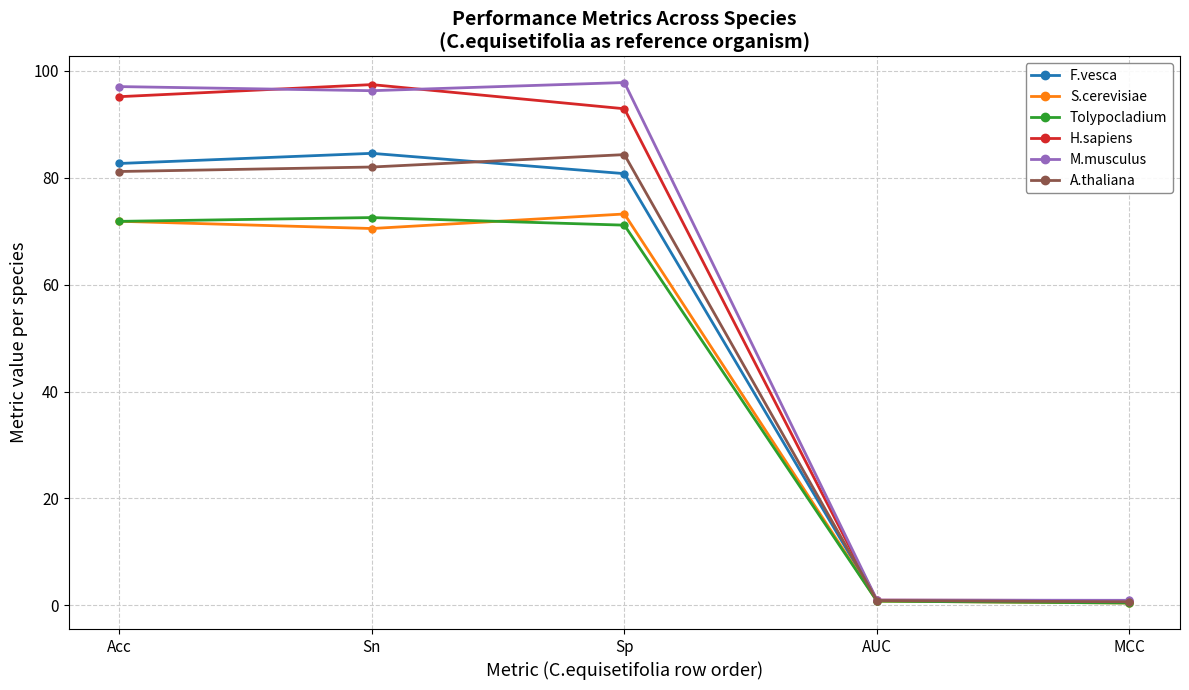

Between Sp and AUC, which series saw the biggest shift?

M.musculus